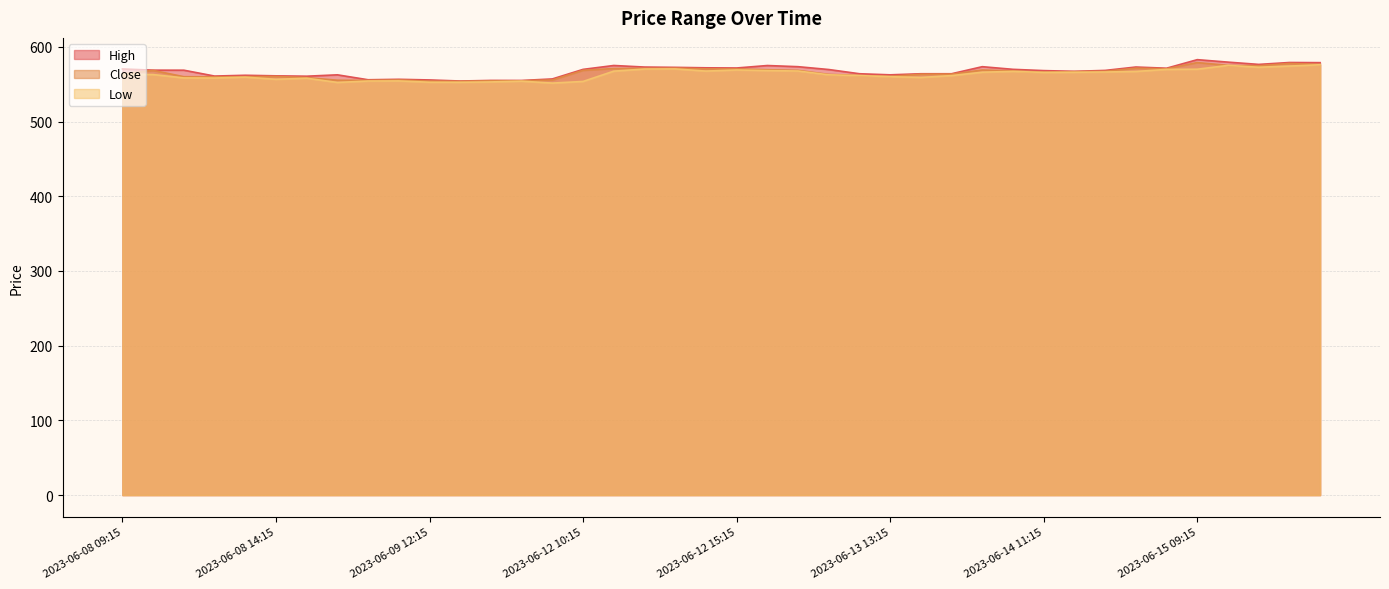

True or false: Close and High intersect in this chart.

False